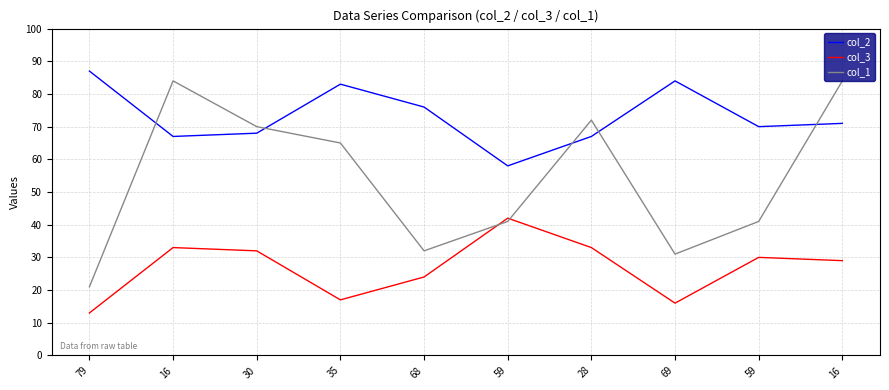

Is the value of col_1 at 59 greater than the value of col_2 at 16?

No